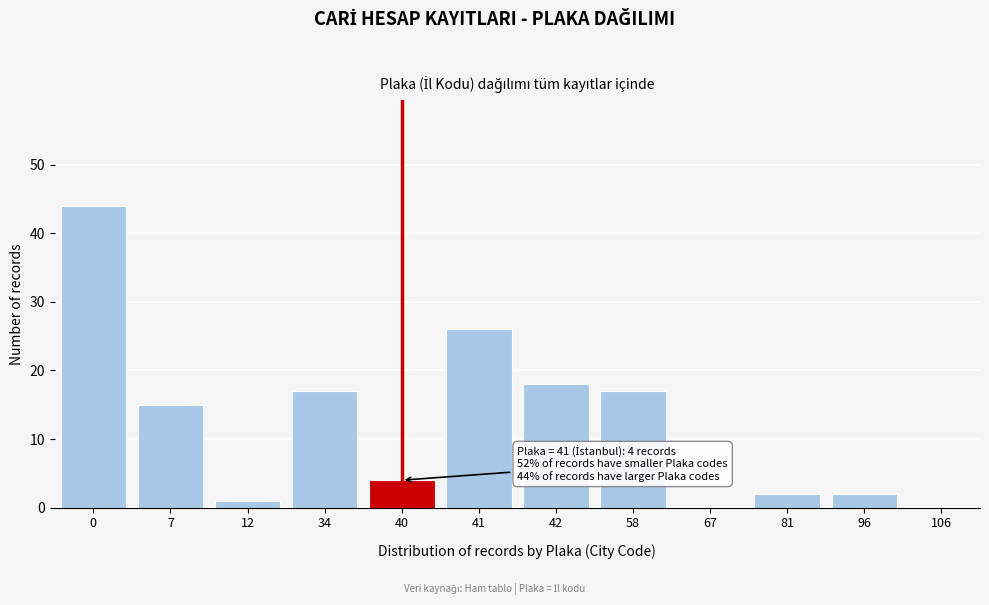

Reading left to right, extract all data points from this chart.

0=44	7=15	12=1	34=17	40=4	41=26	42=18	58=17	67=0	81=2	96=2	106=0